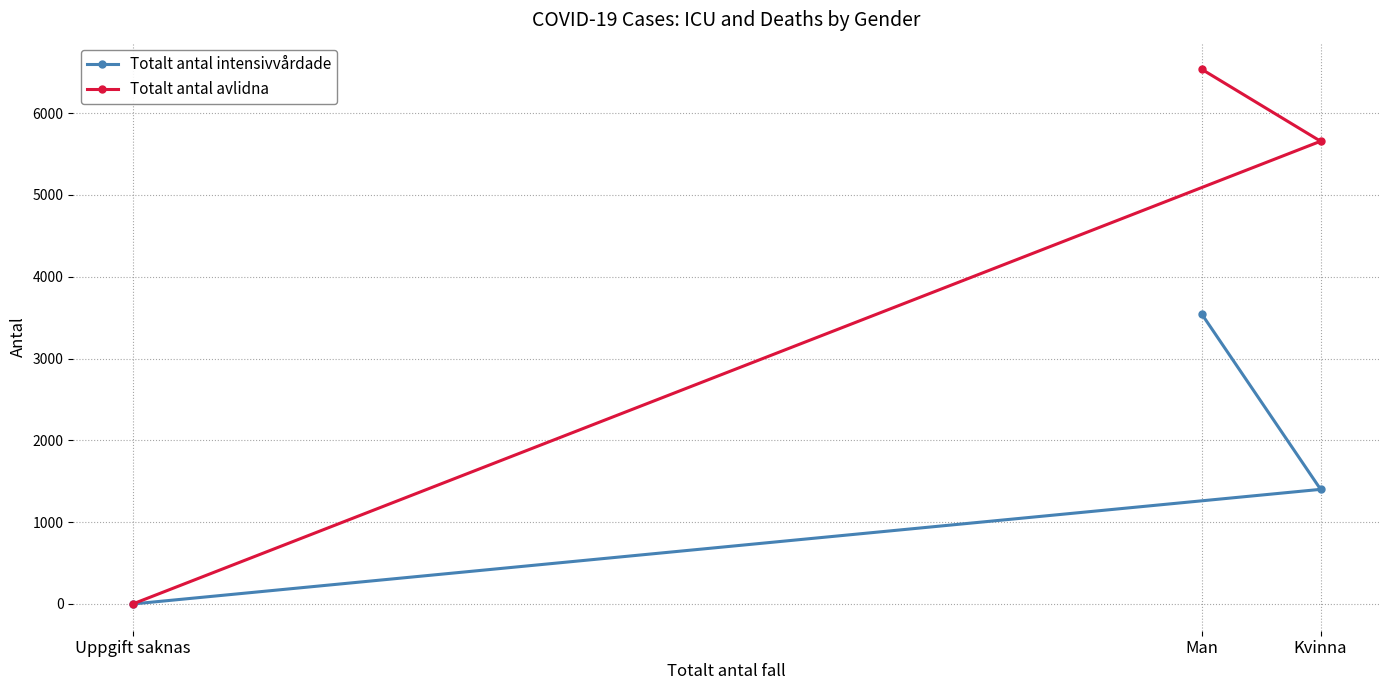

How many lines are shown in the chart?

2